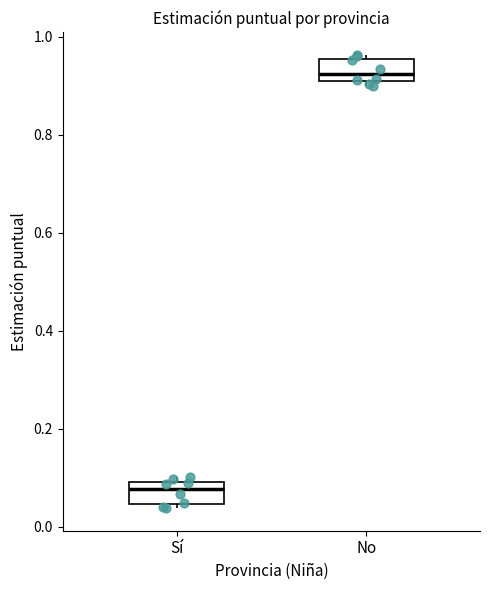

Reading left to right, transcribe this box plot: for each box, give where its median line is, the range the box spans, and where its two whiskers end, as read against the y-axis. The values are not printed on the chart, so give them approximately, as read against the axis.

Sí: median 0.08, box 0.04 to 0.10, whiskers 0.04 (just below the box's lower edge) to 0.10 (just above the box's upper edge)
No: median 0.92, box 0.90 to 0.96, whiskers 0.90 (just below the box's lower edge) to 0.96 (just above the box's upper edge)